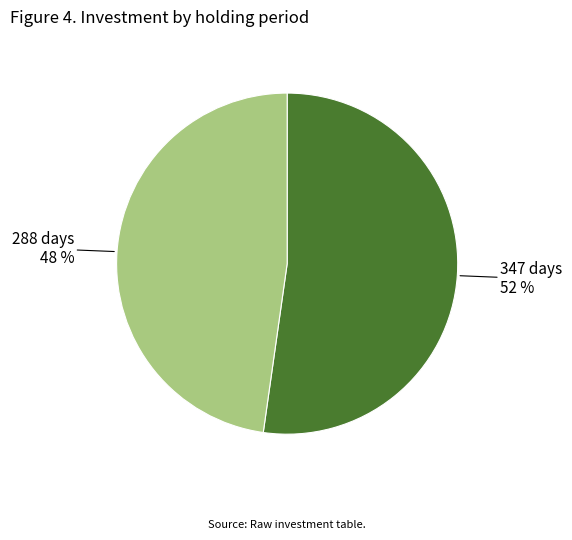

How many segments does this pie chart have?

2